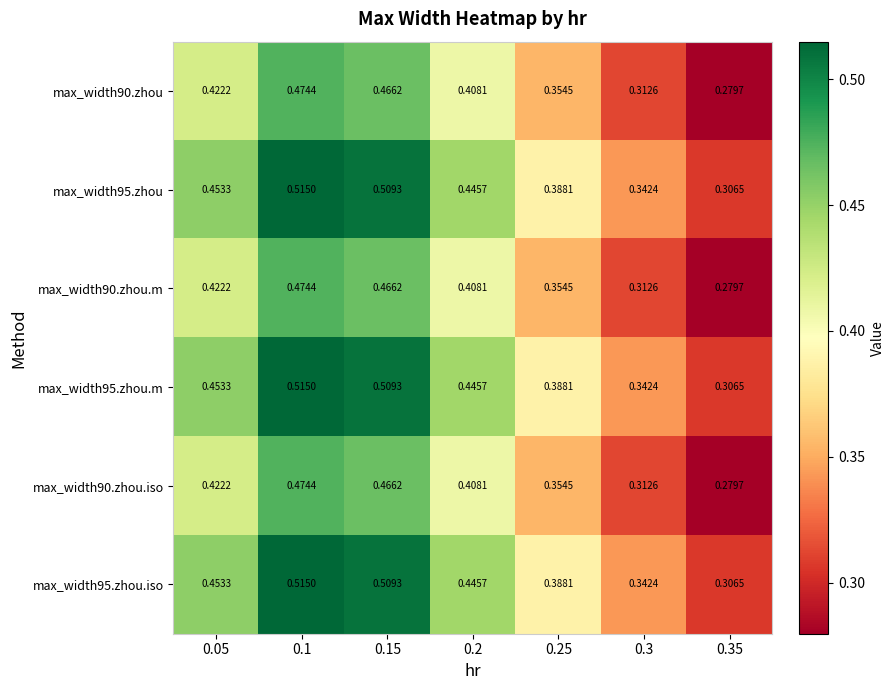

Is the value of max_width90.zhou at 0.1 greater than the value of max_width95.zhou.iso at 0.25?

Yes